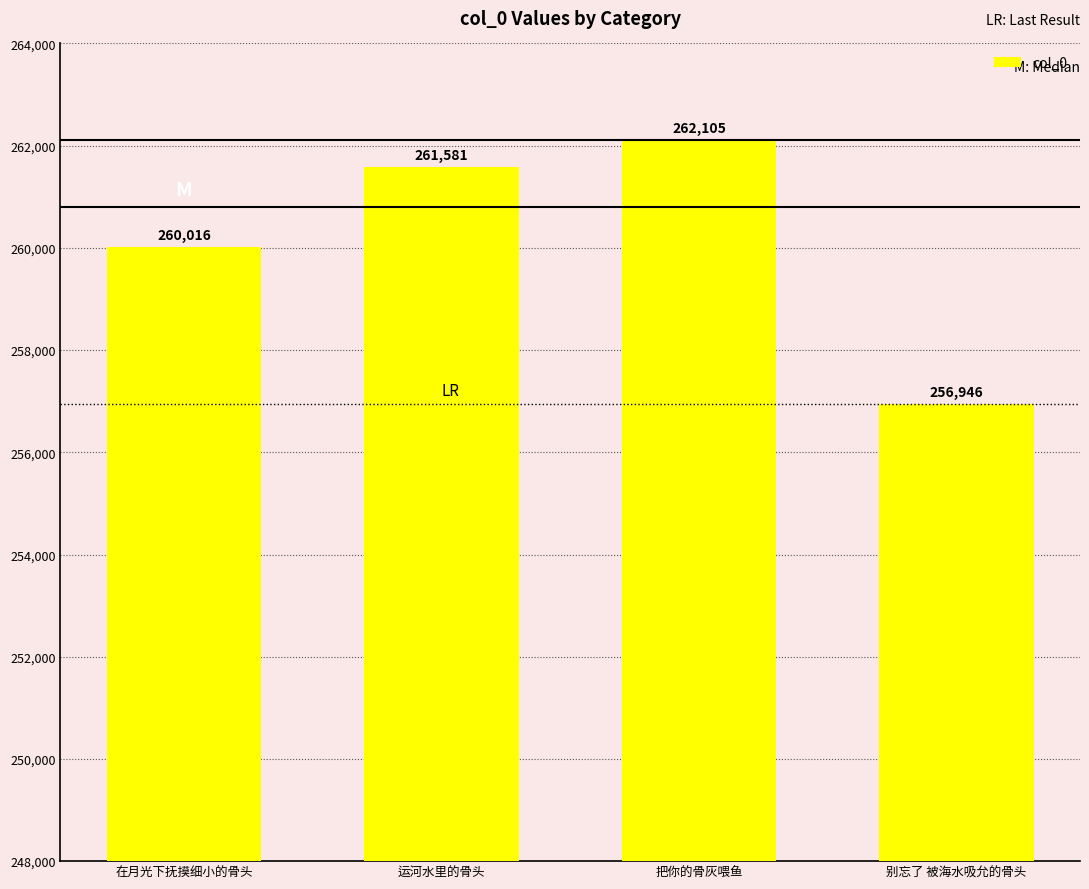

Approximately how many times larger is the value at 别忘了 被海水吸允的骨头 compared to 运河水里的骨头?

1.0